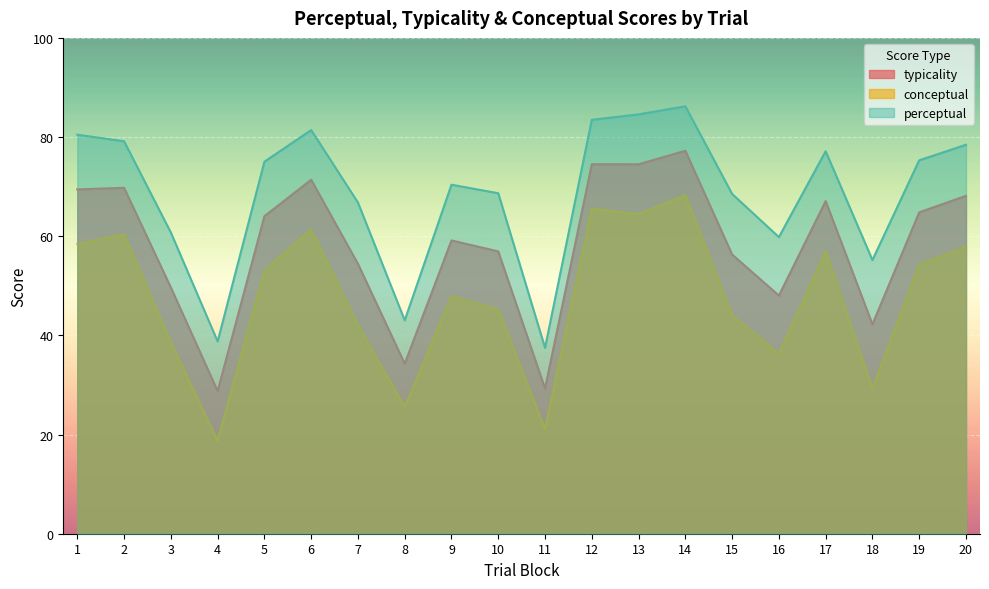

List the labels in order of conceptual value, smallest first.

4, 11, 8, 18, 16, 3, 7, 15, 10, 9, 5, 19, 17, 20, 1, 2, 6, 13, 12, 14